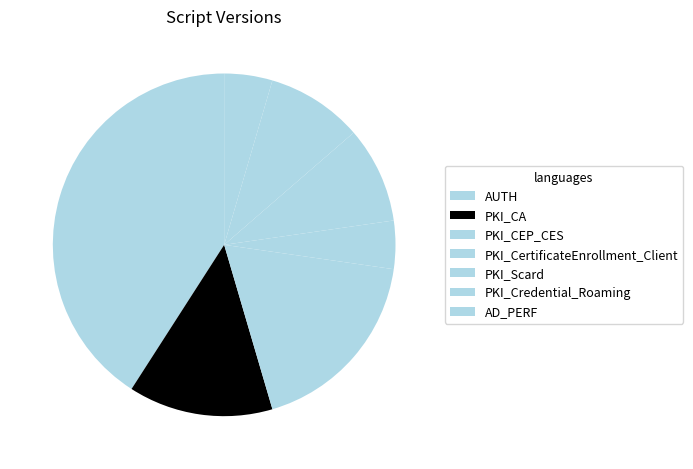

Combined, do PKI_CertificateEnrollment_Client and PKI_Credential_Roaming account for over 50%?

No